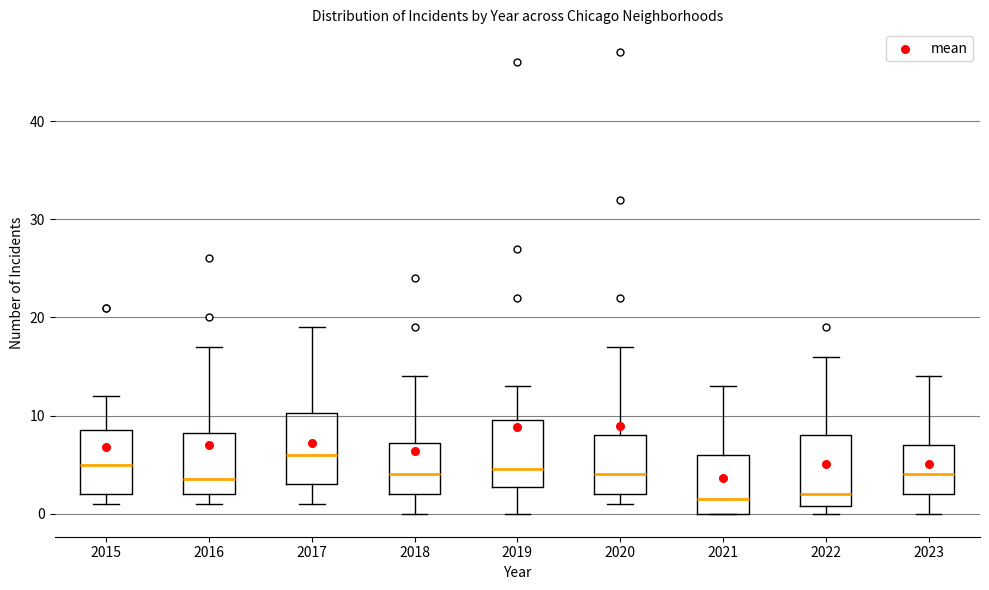

Reading left to right, transcribe this box plot: for each box, give where its median line is, the range the box spans, and where its two whiskers end, as read against the y-axis. The values are not printed on the chart, so give them approximately, as read against the axis.

2015: median 5, box 2 to 9, whiskers 1 to 12
2016: median 4, box 2 to 8, whiskers 1 to 17
2017: median 6, box 3 to 10, whiskers 1 to 19
2018: median 4, box 2 to 7, whiskers 0 to 14
2019: median 5, box 3 to 10, whiskers 0 to 13
2020: median 4, box 2 to 8, whiskers 1 to 17
2021: median 2, box 0 to 6, whiskers 0 to 13
2022: median 2, box 1 to 8, whiskers 0 to 16
2023: median 4, box 2 to 7, whiskers 0 to 14